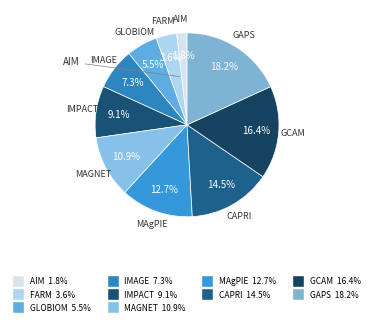

Count the number of slices in the pie.

10